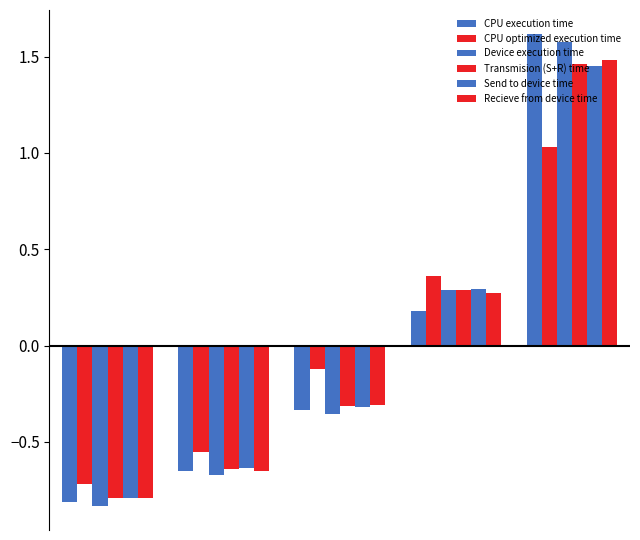

What is the value of the CPU execution time bar at the 3rd from the left?

-0.3